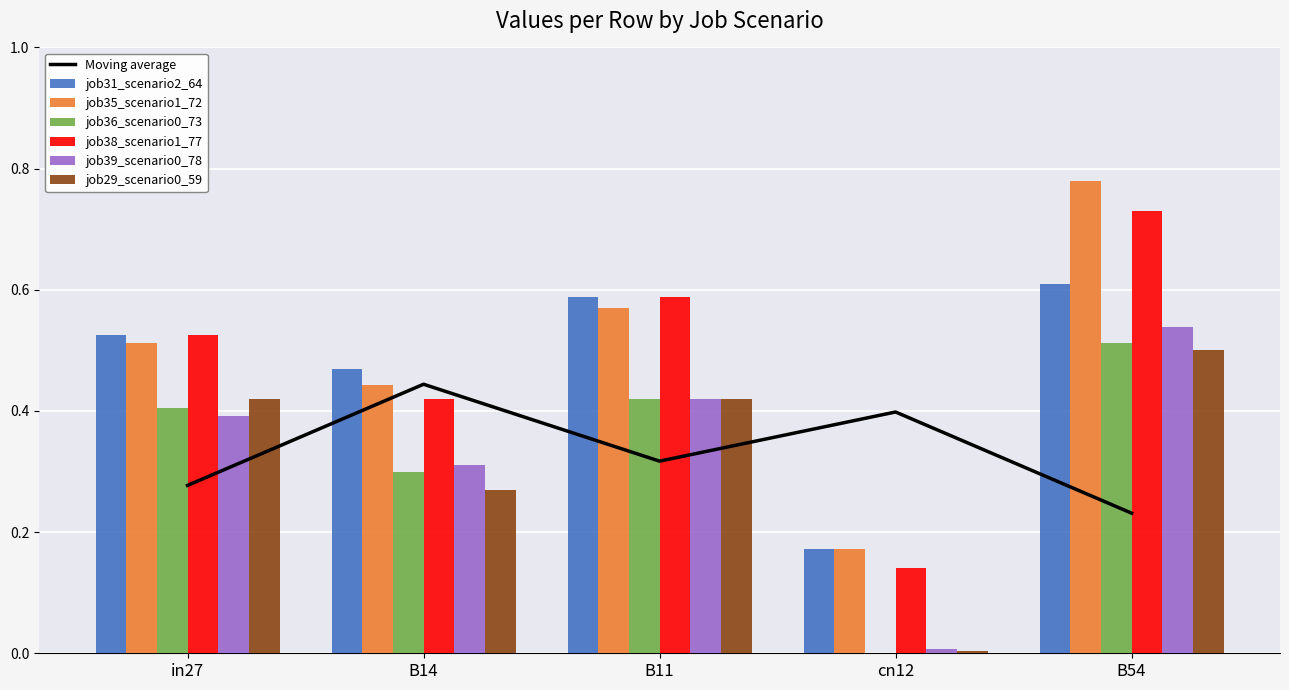

What is the difference between the second highest and minimum values in the job36_scenario0_73 series?

0.4